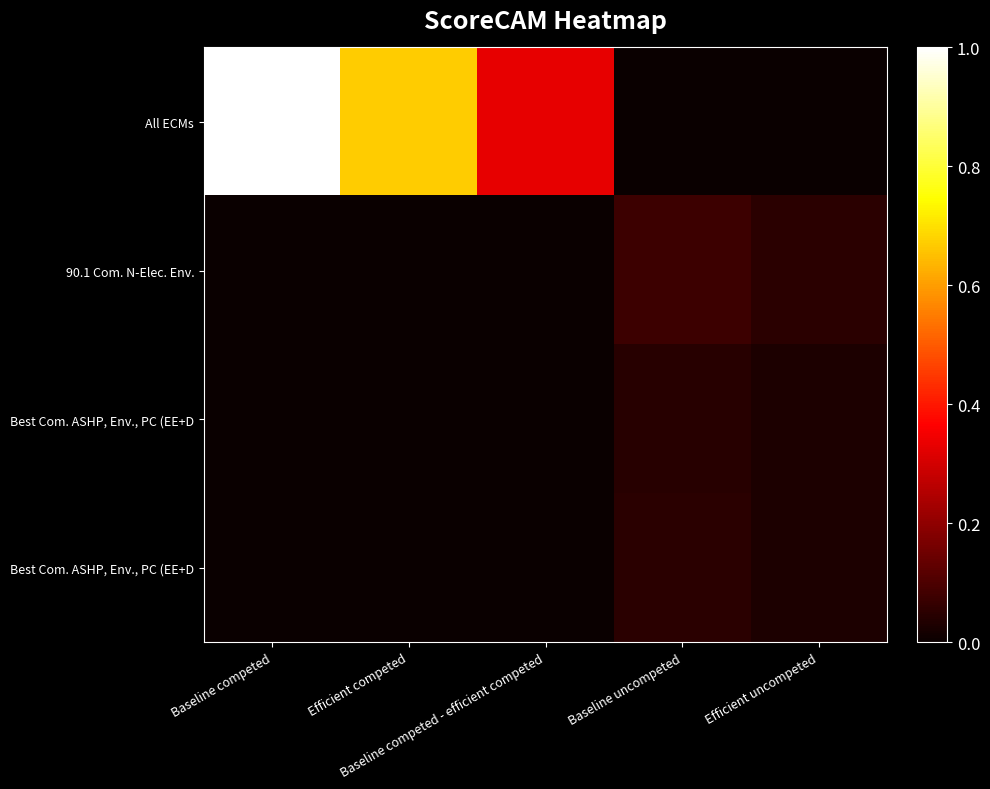

Which category has the highest value across all series?

Baseline competed